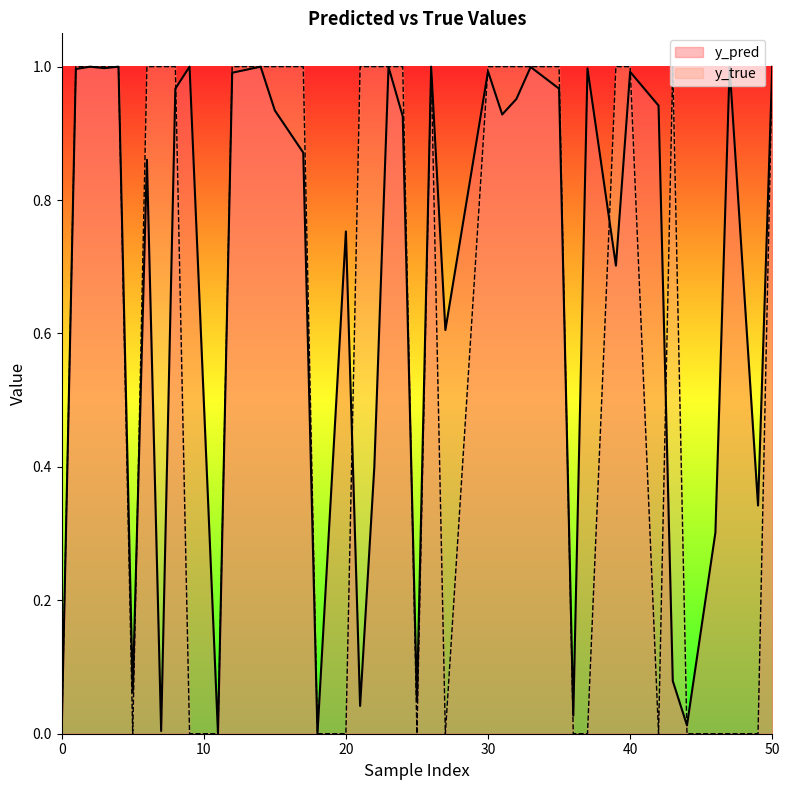

Reading left to right, list all the values displayed in this chart.

y_pred: 0=0.0	11=0.0	12=1.0	23=1.0	40=1.0	50=1.0	7=0.0	17=0.9	20=0.8	22=0.4	36=0.0	3=1.0	5=0.1	15=0.9	32=1.0	42=0.9	2=1.0	4=1.0	39=0.7	46=0.3	49=0.3	14=1.0	18=0.0	30=1.0	31=0.9	37=1.0	8=1.0	9=1.0	26=1.0	33=1.0	47=1.0	1=1.0	25=0.0	35=1.0	43=0.1	44=0.0	6=0.9	21=0.0	24=0.9	27=0.6
y_true: 0=0.0	11=0.0	12=1.0	23=1.0	40=1.0	50=1.0	7=1.0	17=1.0	20=0.0	22=1.0	36=0.0	3=1.0	5=0.0	15=1.0	32=1.0	42=0.0	2=1.0	4=1.0	39=1.0	46=0.0	49=0.0	14=1.0	18=0.0	30=1.0	31=1.0	37=0.0	8=1.0	9=0.0	26=1.0	33=1.0	47=0.0	1=1.0	25=0.0	35=1.0	43=1.0	44=0.0	6=1.0	21=1.0	24=1.0	27=0.0